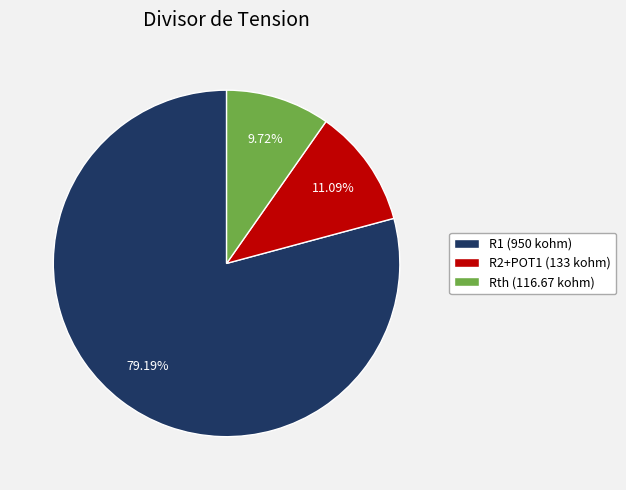

Rank the categories by value from highest to lowest.

R1 (950 kohm), R2+POT1 (133 kohm), Rth (116.67 kohm)